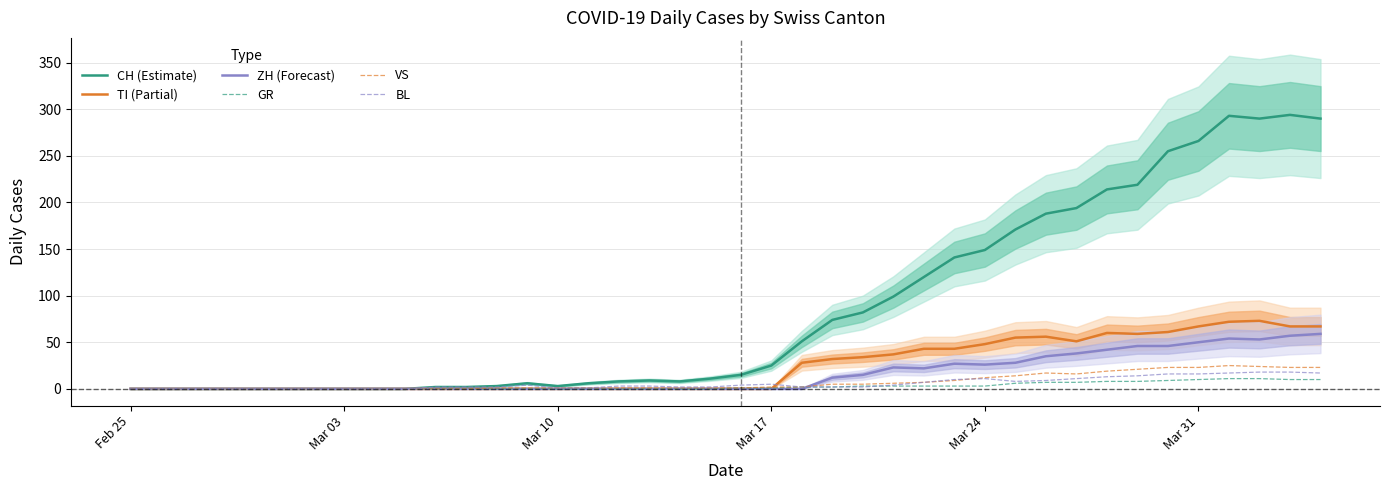

Is it true that CH (Estimate) equals 191 at Mar 31?

False